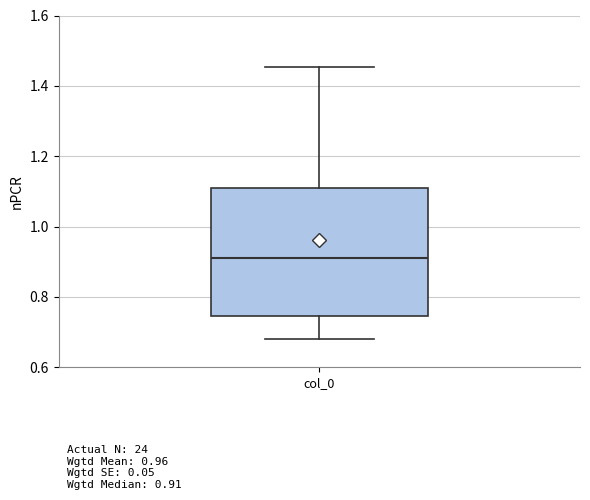

Where is the upper edge of the box for col_0 on the y-axis? The values are not printed on the chart, so give them approximately, as read against the axis.

1.12